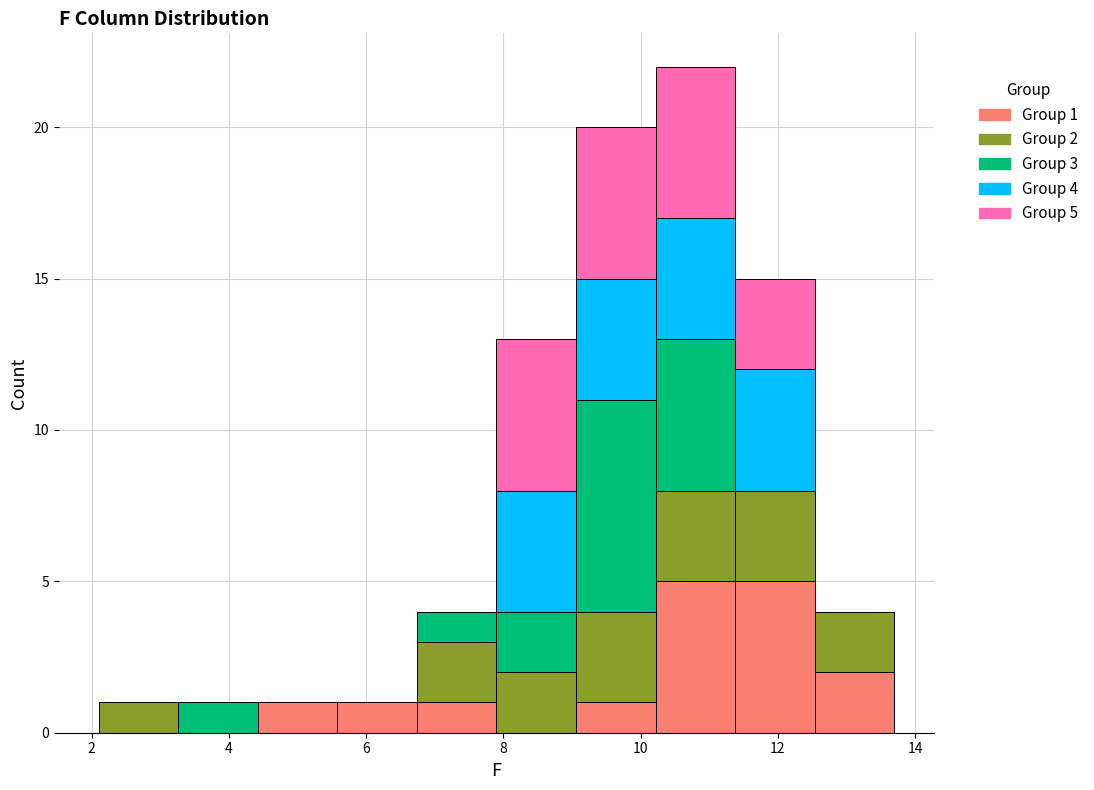

Which range on the x-axis has the tallest stacked bar (by total height)?

10.22 to 11.38